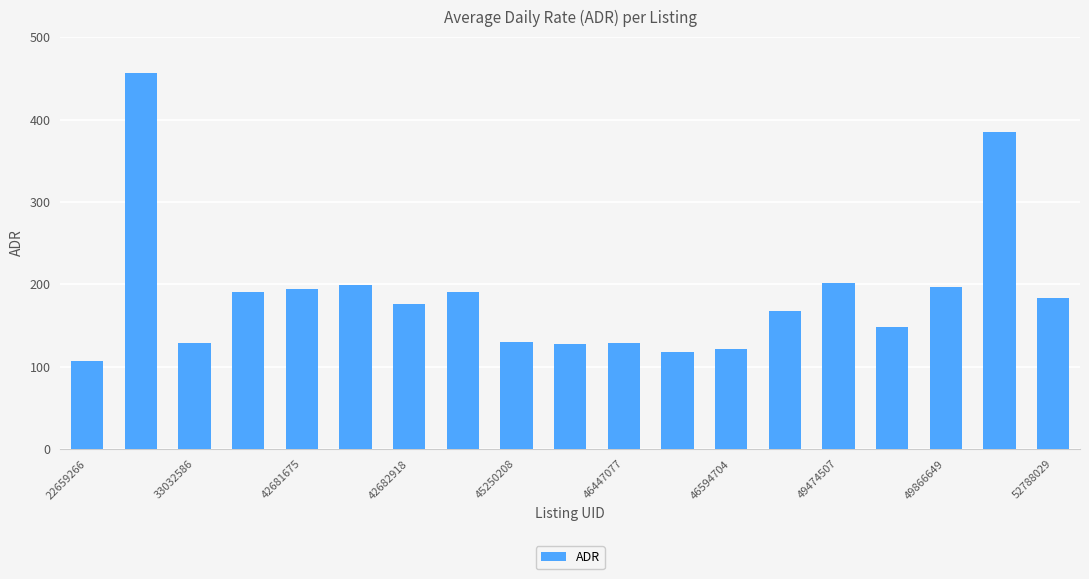

What is the maximum value shown in the chart?

457.0